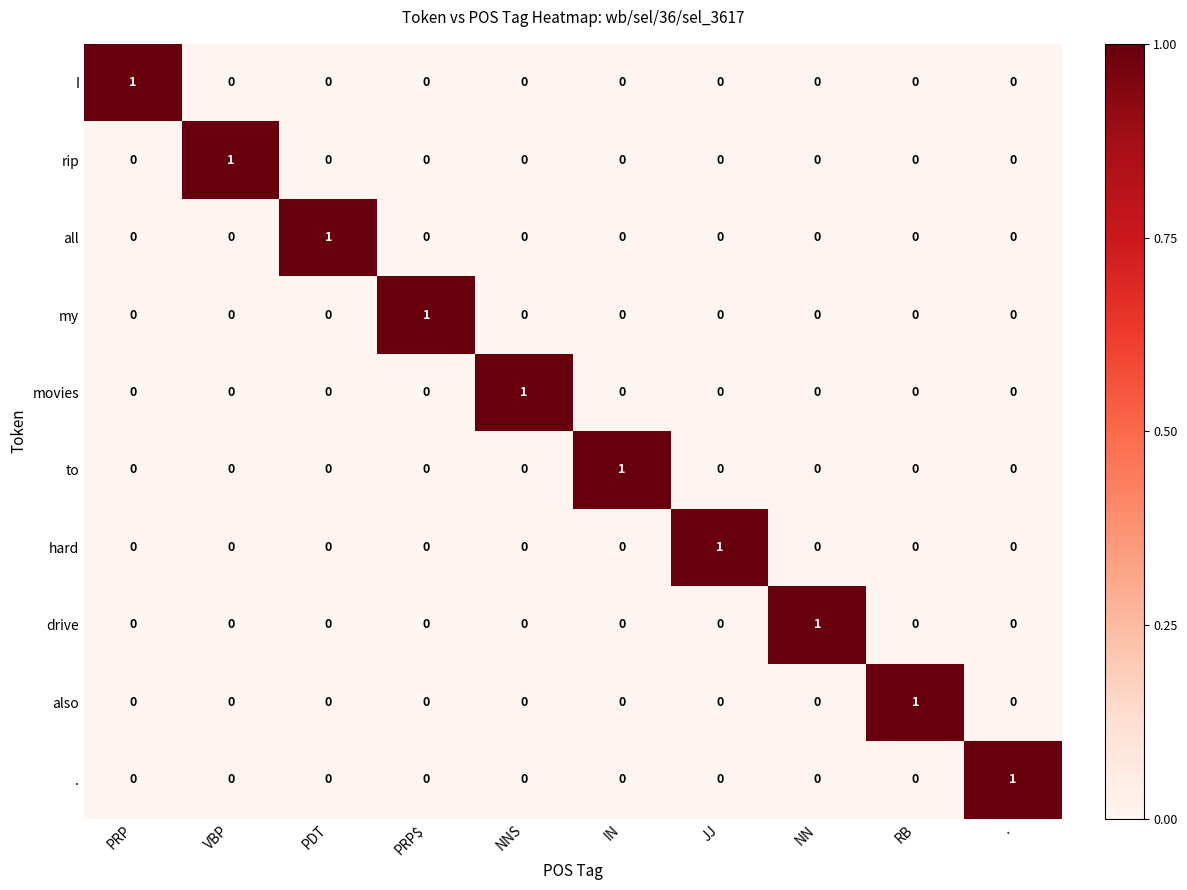

True or false: to has a value of 0 at JJ.

True